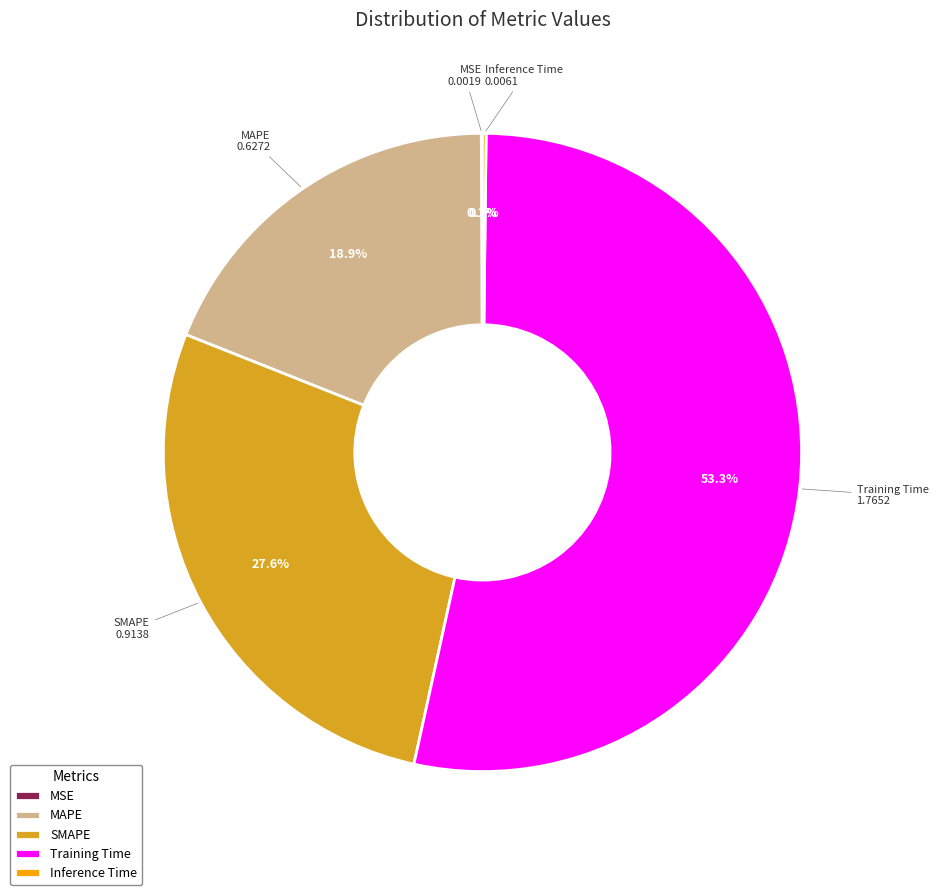

Which has a higher value, Training Time or MAPE?

Training Time